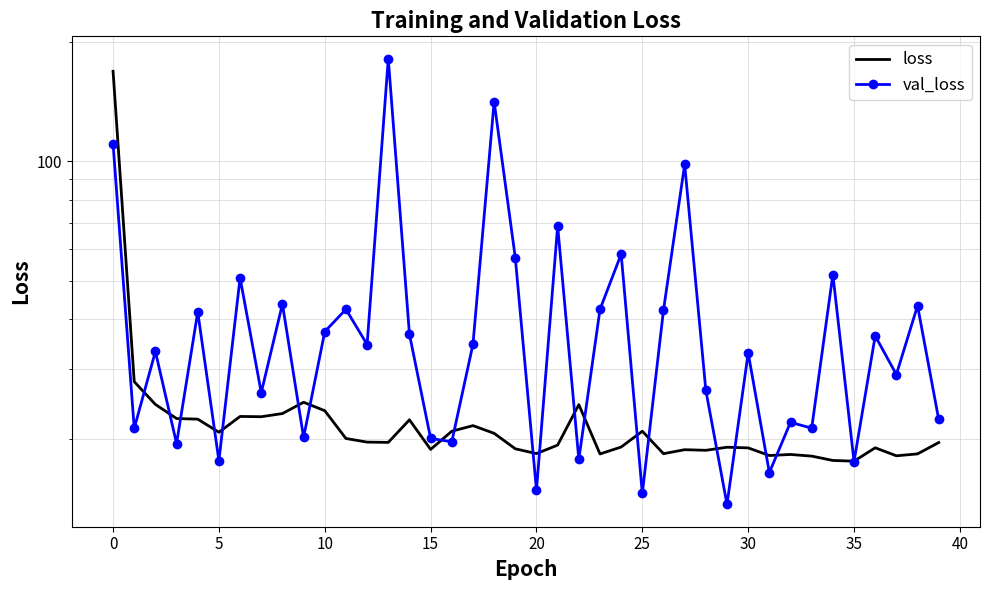

What is the highest value of the val_loss series?

181.6